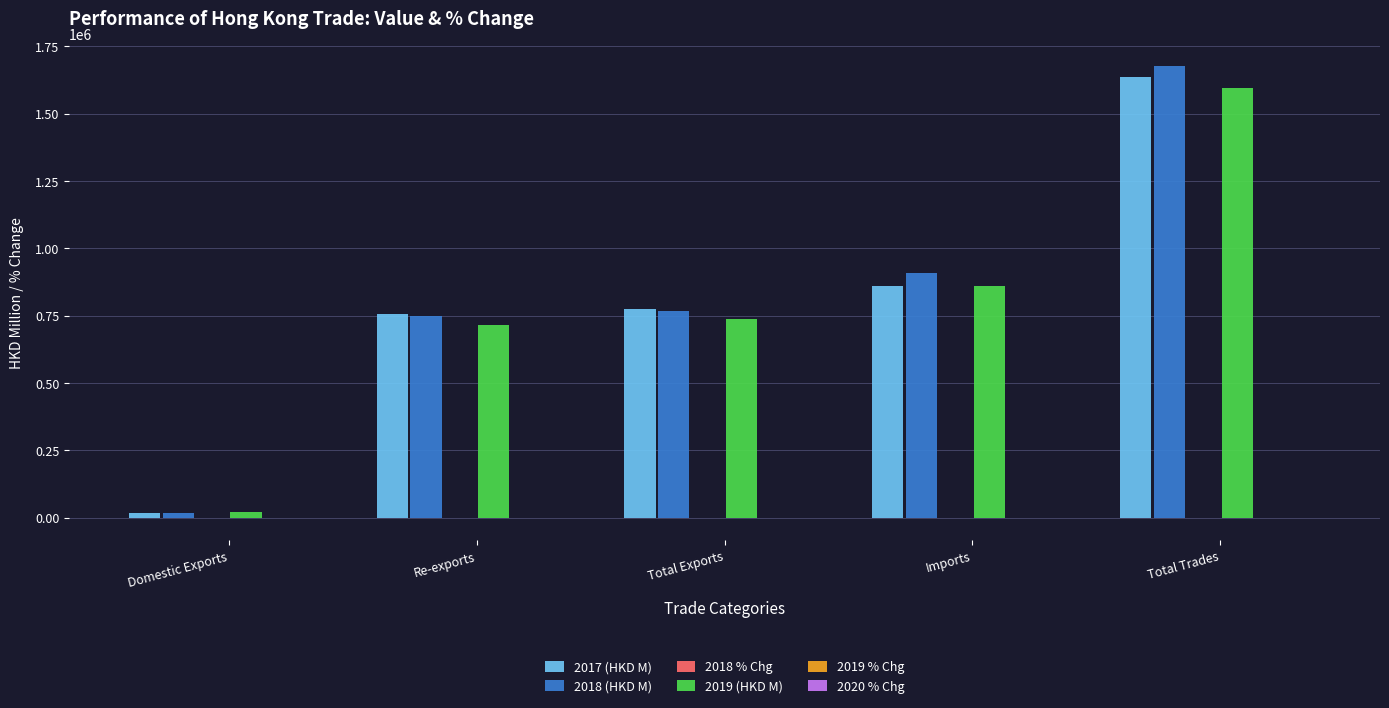

At which category is the sum across all series the highest?

Total Trades